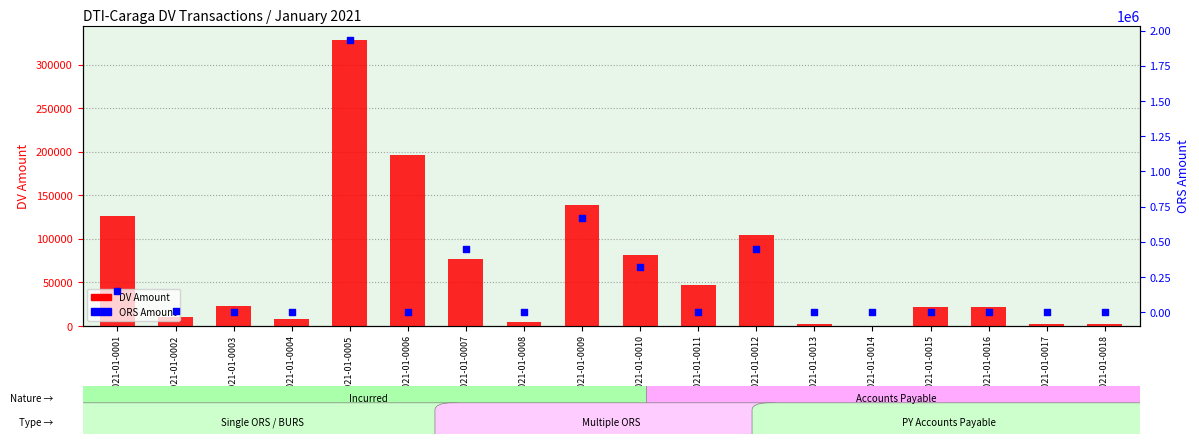

Which series has the largest total across all categories?

ORS Amount